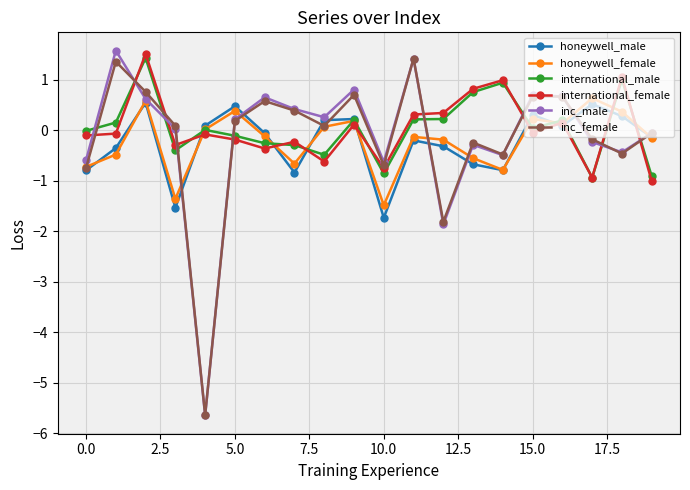

What is the value of the honeywell_male point at the 13th from the left?

-0.3